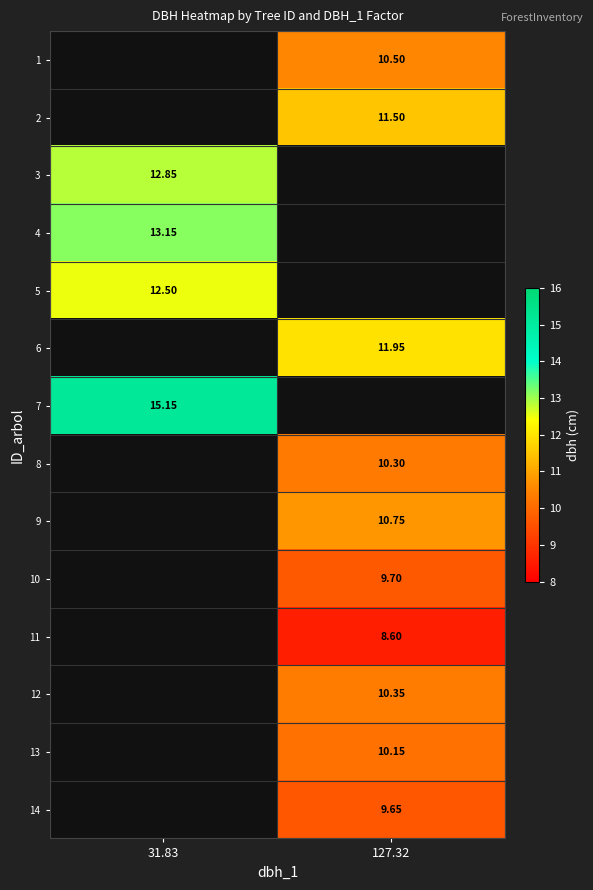

Between 31.83 and 127.32, which is larger?

127.32